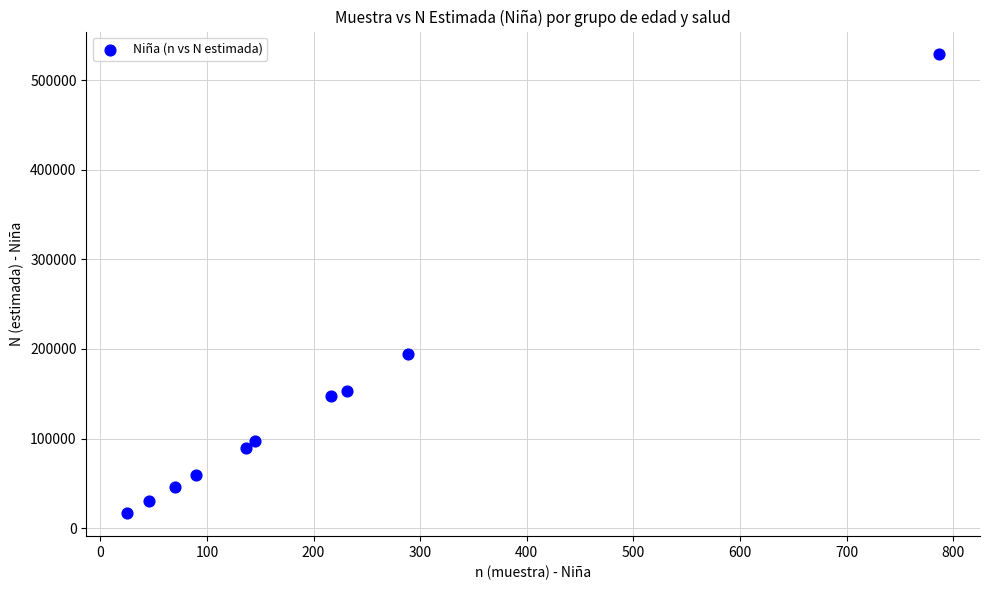

What is the average X value?

204